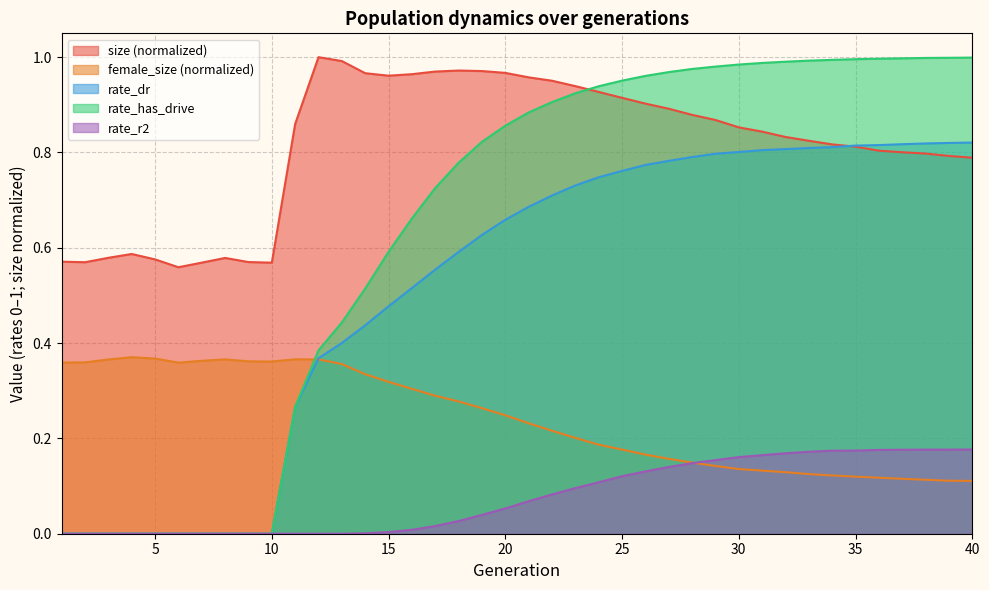

Rank the series at 1 from lowest to highest value.

rate_dr, rate_has_drive, rate_r2, female_size, size